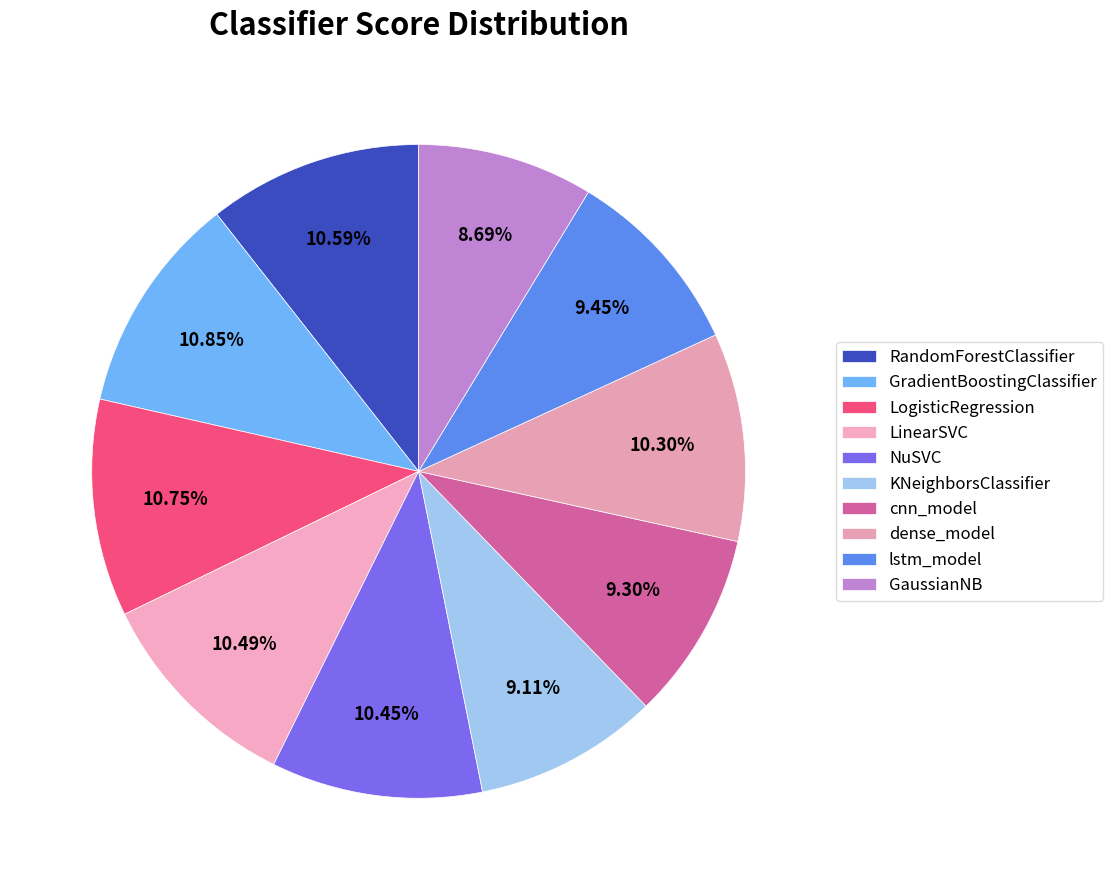

How many segments does this pie chart have?

10